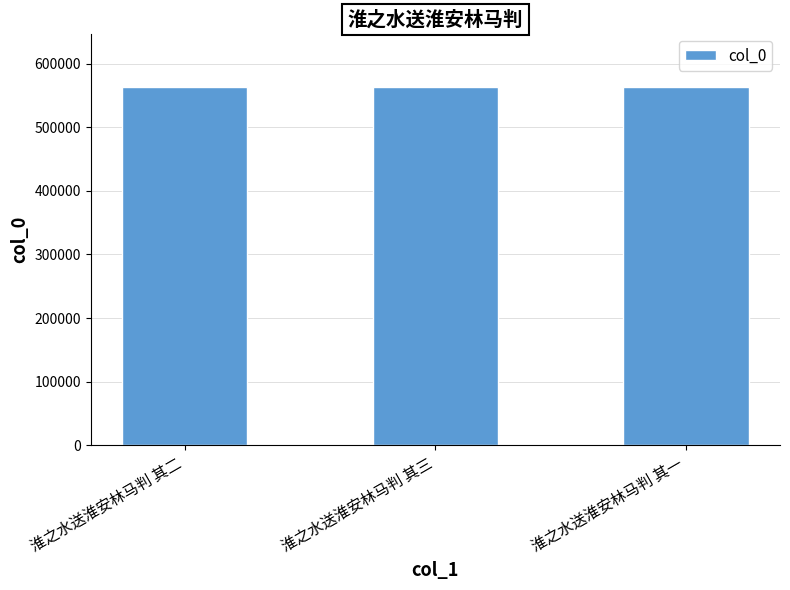

The value at 淮之水送淮安林马判 其二 is 562457. True or false?

True